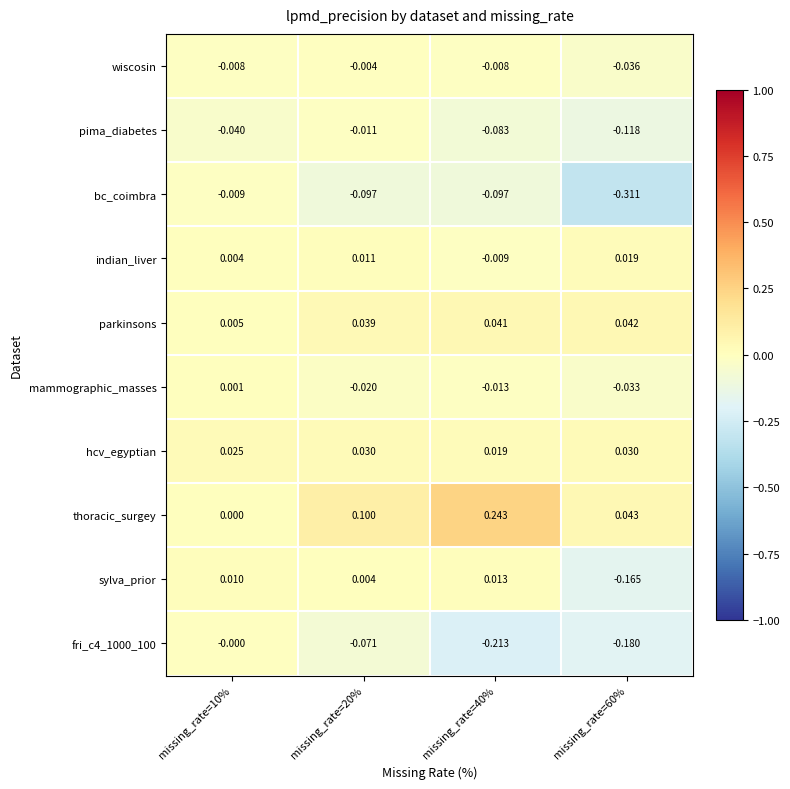

Between missing_rate=40% and missing_rate=60%, which series saw the biggest shift?

bc_coimbra